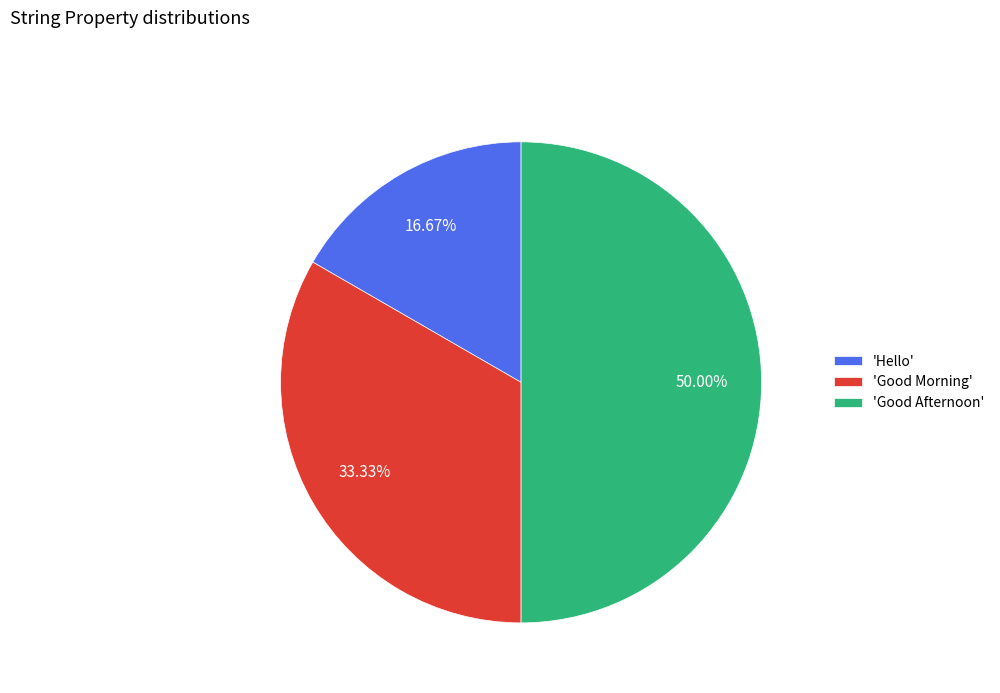

Is 'Good Morning' the majority of the pie?

No